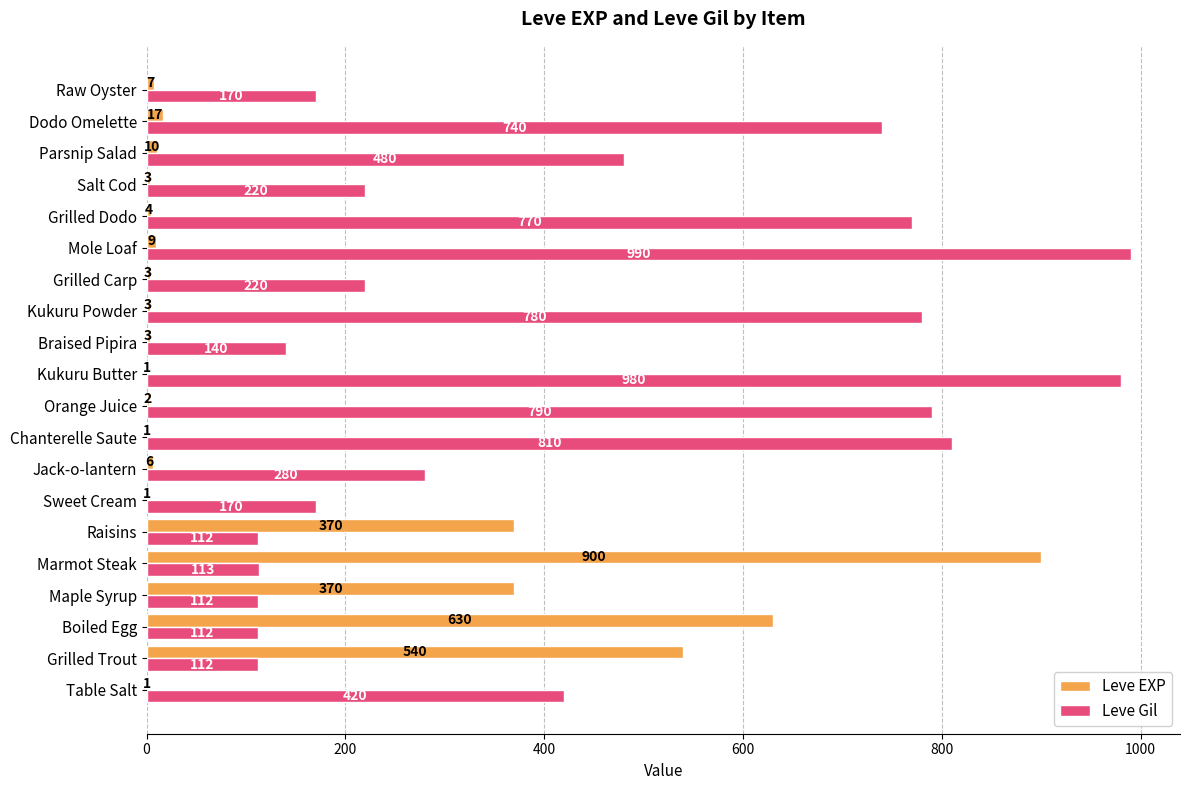

What is the total value across all series at Dodo Omelette?

757